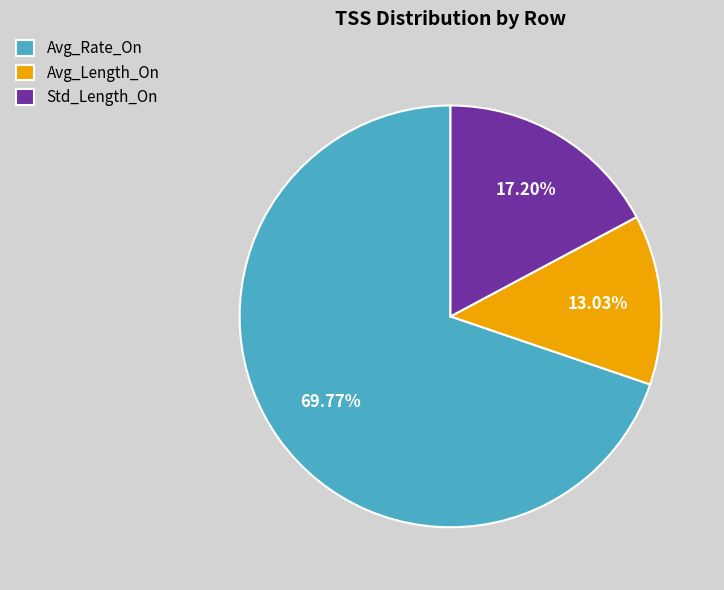

Is there any slice that represents more than half of the pie?

Yes